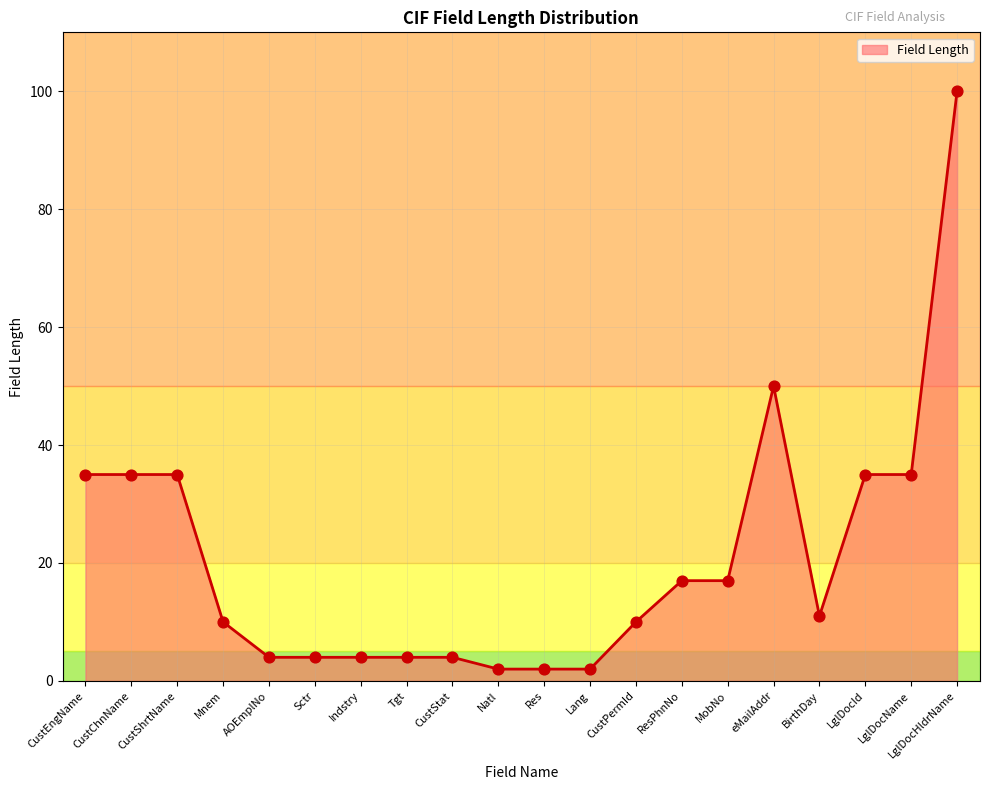

Which has a higher value, BirthDay or CustPermId?

BirthDay